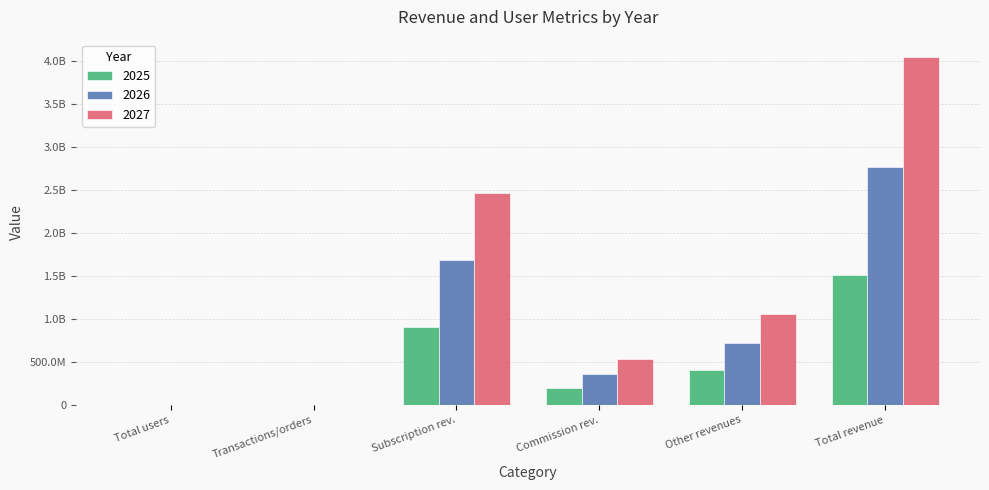

Are the bars horizontal?

No